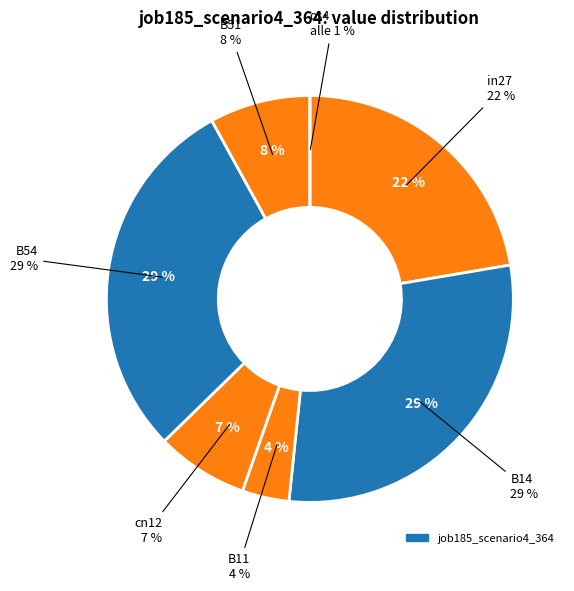

Do B51 and B54 together represent more than half of the pie?

No